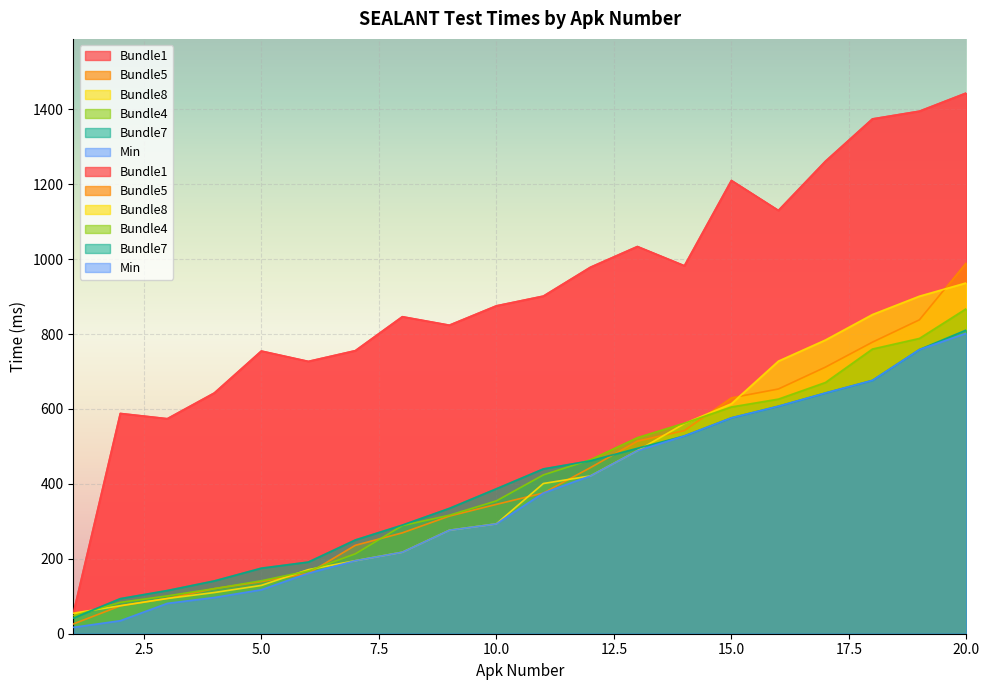

True or false: Bundle1 and Bundle7 cross at least once.

False